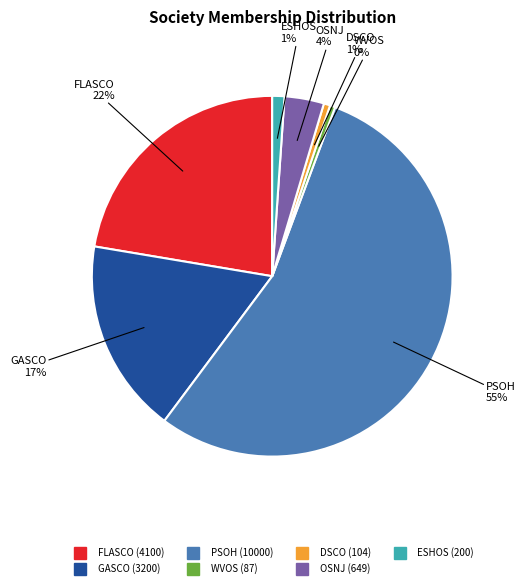

To the nearest percent, what is the combined percentage of DSCO and WVOS?

1%